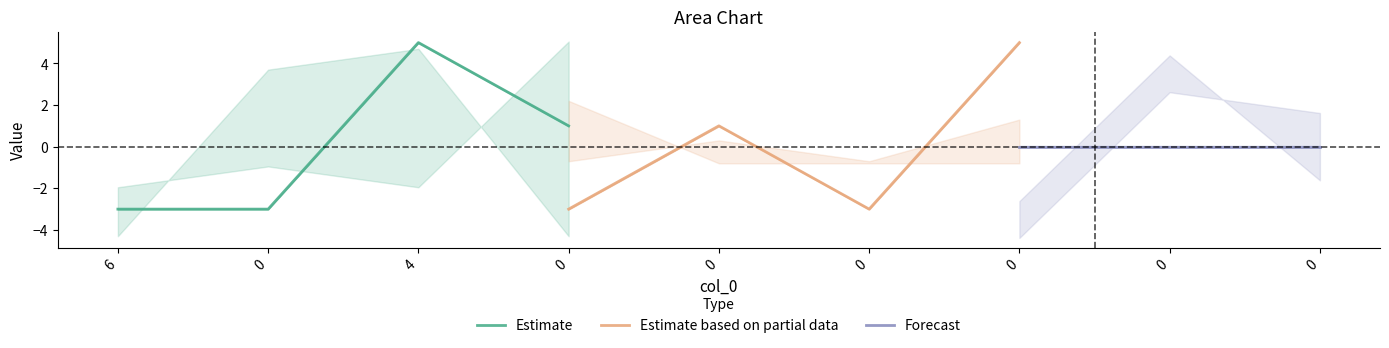

How many values in Estimate are above zero?

2